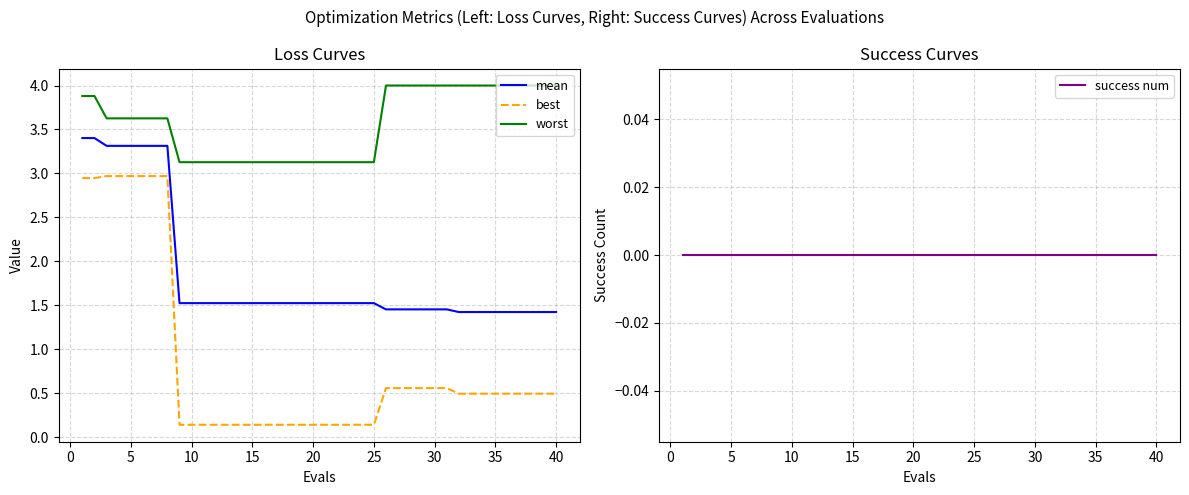

What is the highest value of the mean series?

3.4